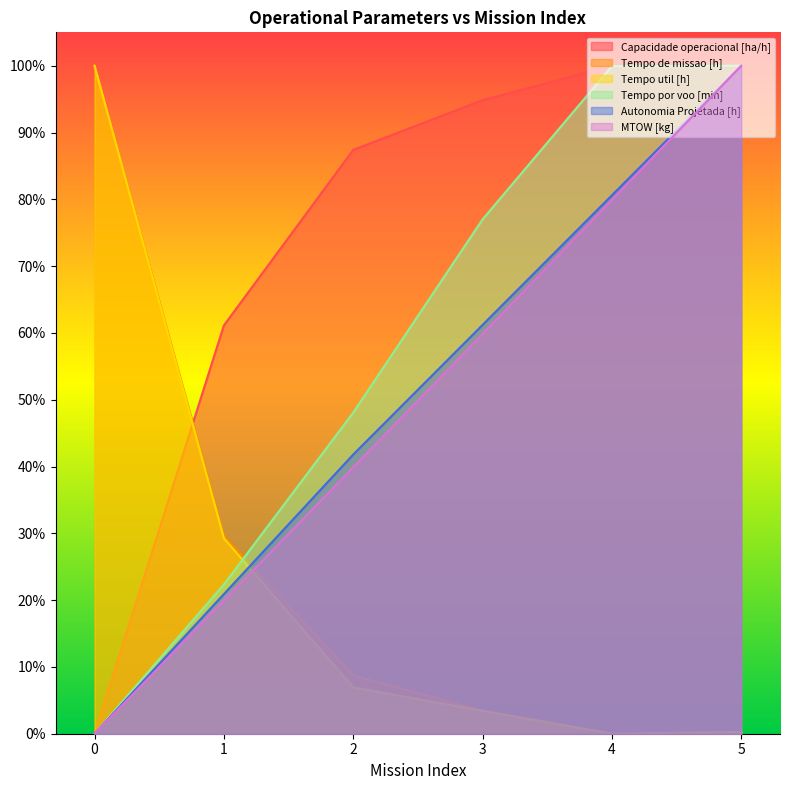

Reading left to right, list all the values displayed in this chart.

Capacidade operacional [ha/h]: 0=0.0	1=0.6	2=0.9	3=0.9	4=1.0	5=1.0
Tempo de missao [h]: 0=1.0	1=0.3	2=0.1	3=0.0	4=0.0	5=0.0
Tempo util [h]: 0=1.0	1=0.3	2=0.1	3=0.0	4=0.0	5=0.0
Tempo por voo [min]: 0=0.0	1=0.2	2=0.5	3=0.8	4=1.0	5=1.0
Autonomia Projetada [h]: 0=0.0	1=0.2	2=0.4	3=0.6	4=0.8	5=1.0
MTOW [kg]: 0=0.0	1=0.2	2=0.4	3=0.6	4=0.8	5=1.0